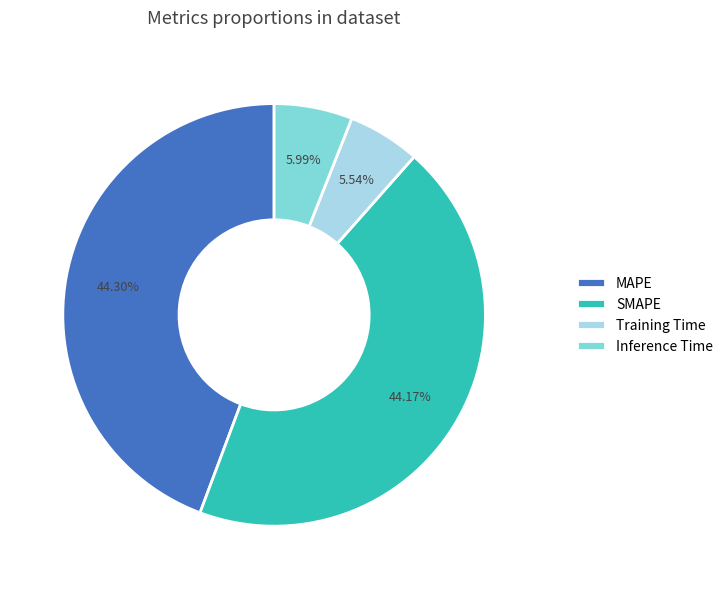

Which has a higher value, MAPE or Training Time?

MAPE